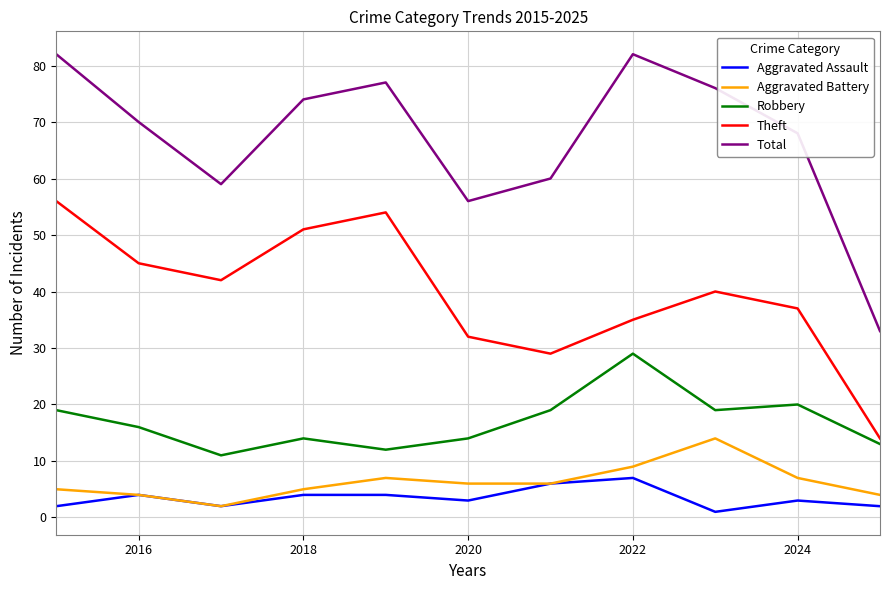

True or false: Total and Aggravated Assault cross at least once.

False